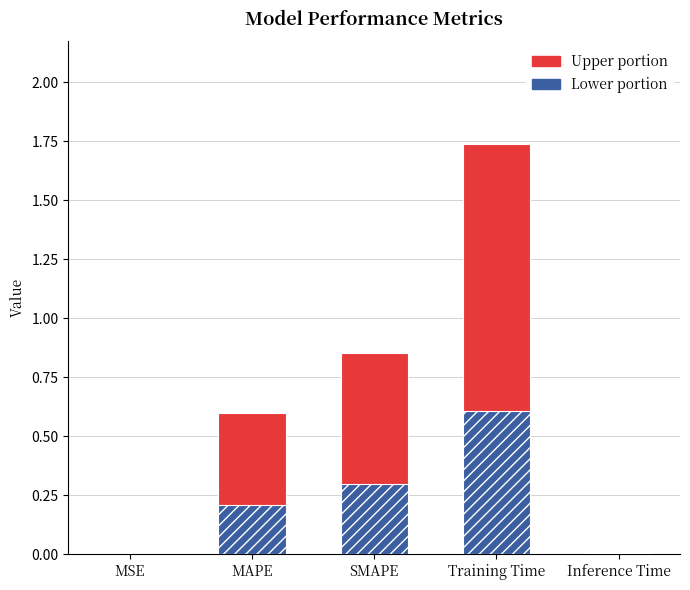

Reading left to right, list all the values displayed in this chart.

MSE=0.0	MAPE=0.6	SMAPE=0.9	Training Time=1.7	Inference Time=0.0